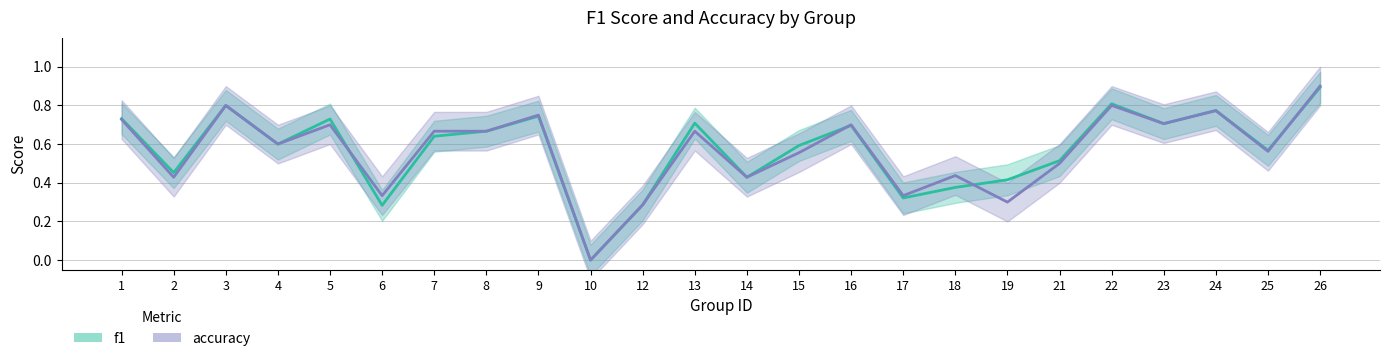

True or false: accuracy has a value of 0.9 at 21.

False